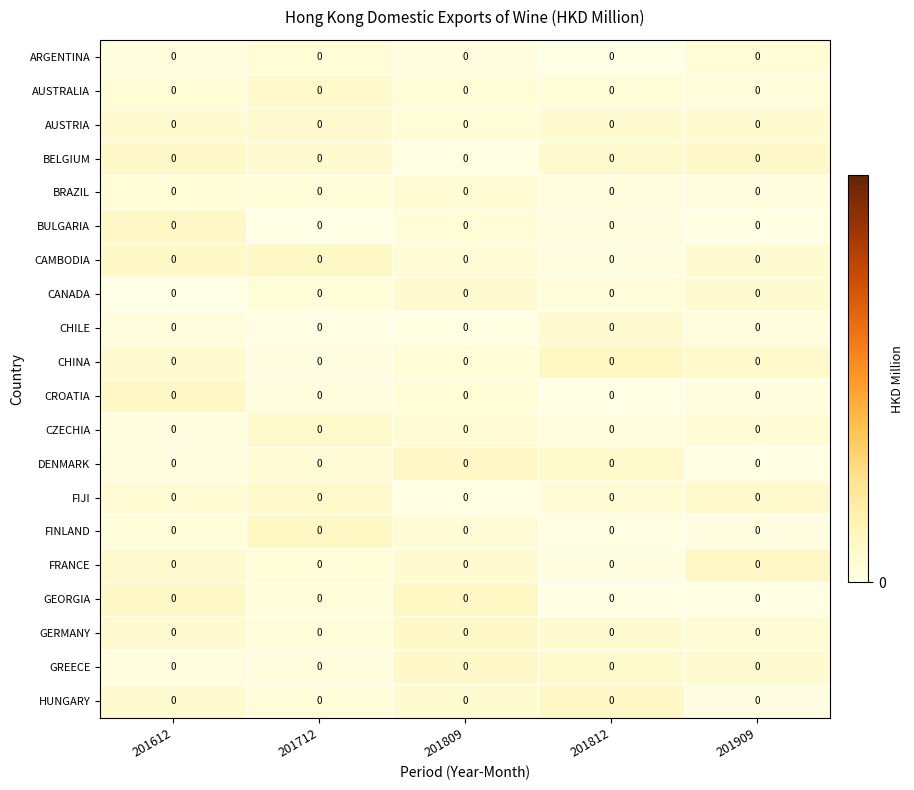

At which category is the sum across all series the highest?

201612